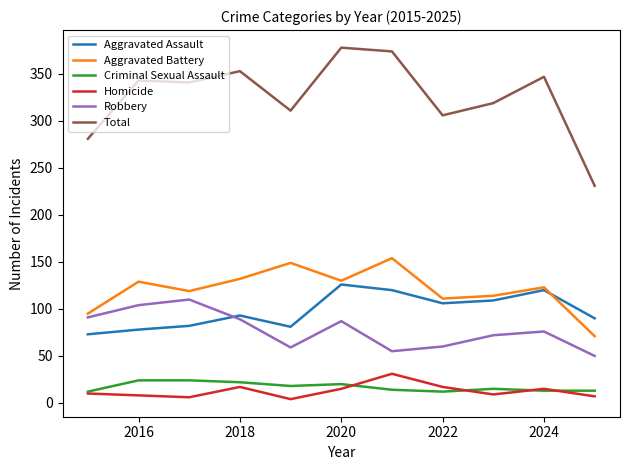

How many interior local peaks does the Robbery series have?

3